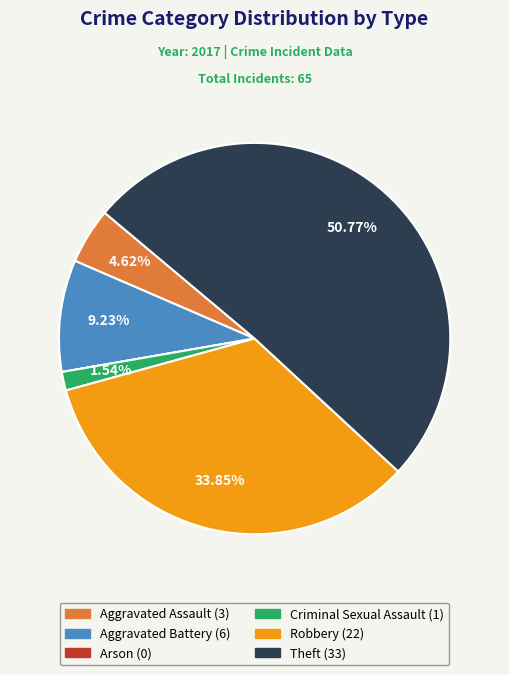

Is there any slice that represents more than half of the pie?

Yes